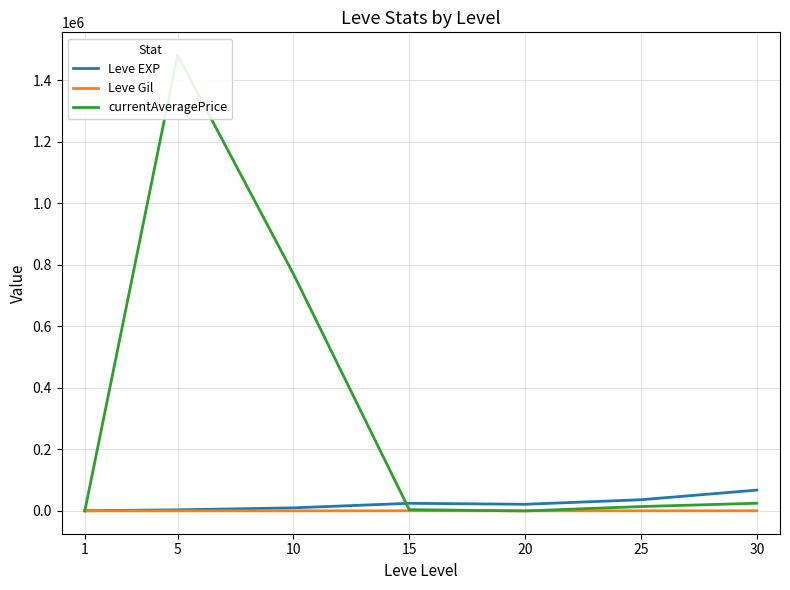

Which has a higher value, 20 or 15?

15